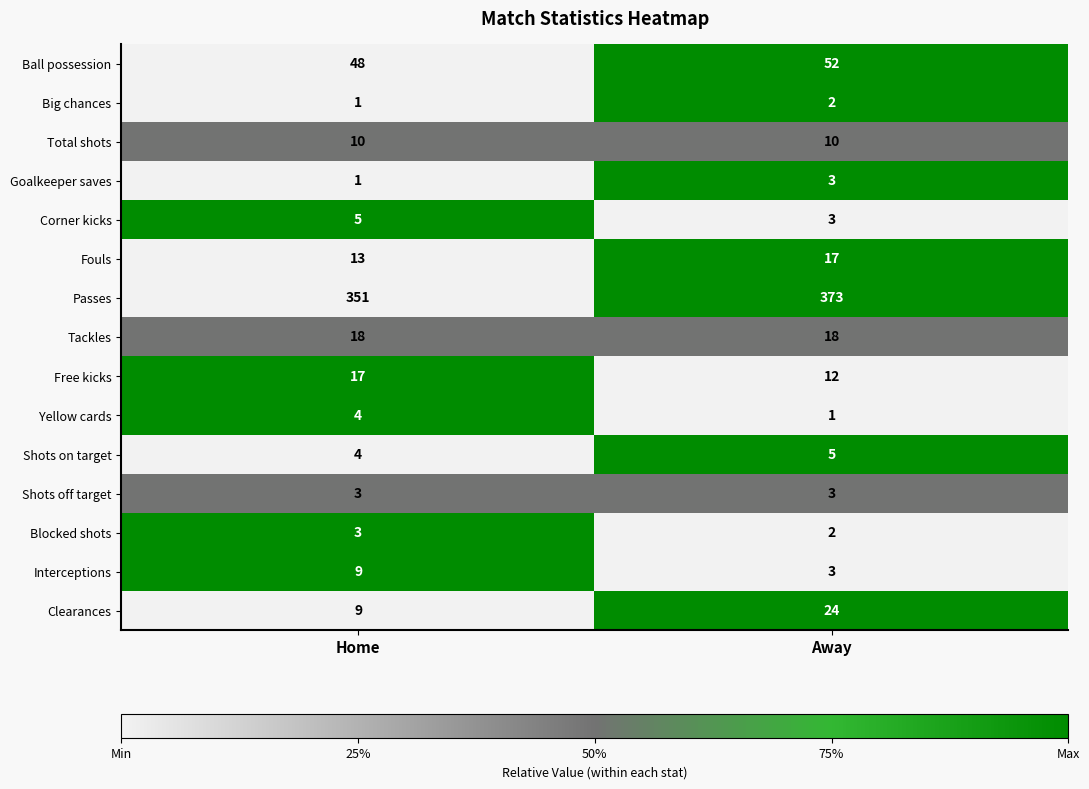

At which category is the sum across all series the highest?

Away